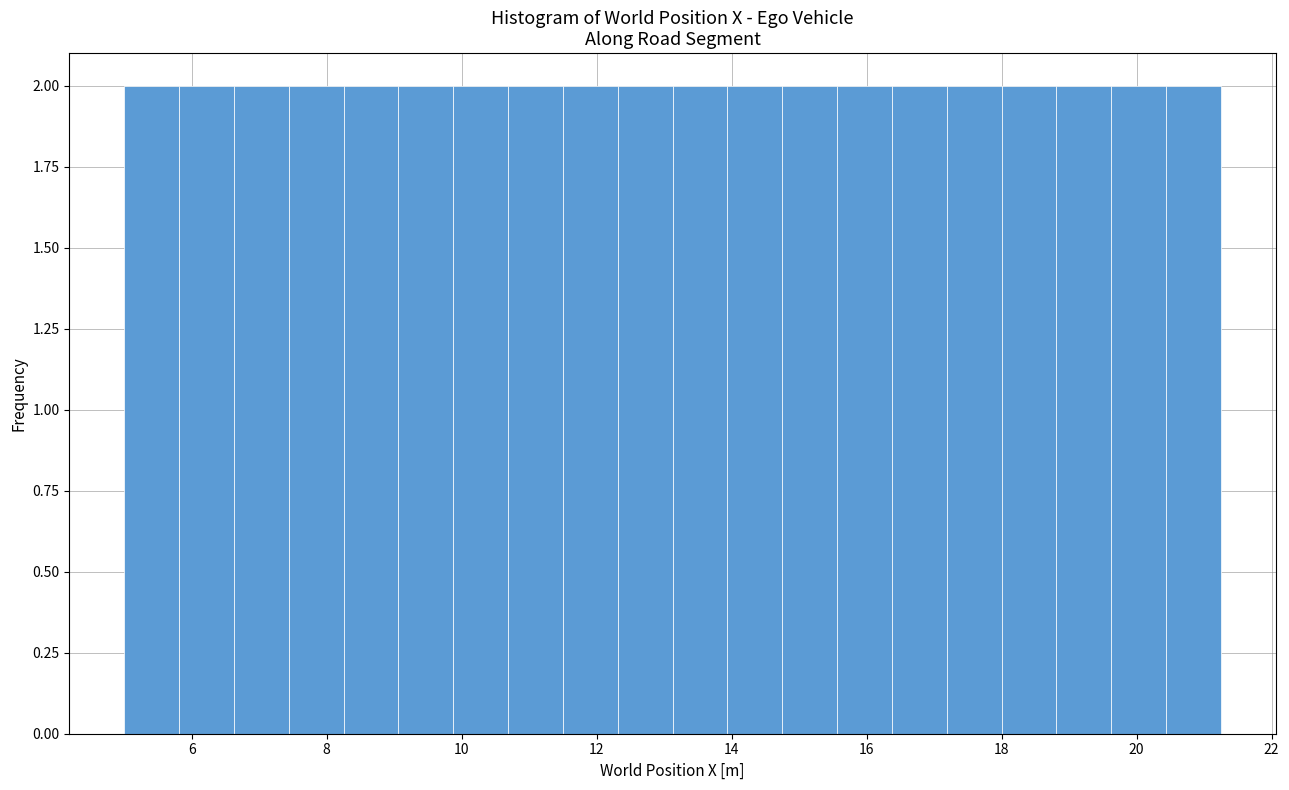

Reading left to right, transcribe this chart: for each bar, give the range it covers on the x-axis and its height. Neither the bar edges nor the heights are printed on the chart, so give them approximately, as read against the axes.

5.0 to 5.8: 2
5.8 to 6.6: 2
6.6 to 7.4: 2
7.4 to 8.2: 2
8.2 to 9.0: 2
9.0 to 9.8: 2
9.8 to 10.6: 2
10.6 to 11.6: 2
11.6 to 12.4: 2
12.4 to 13.2: 2
13.2 to 14.0: 2
14.0 to 14.8: 2
14.8 to 15.6: 2
15.6 to 16.4: 2
16.4 to 17.2: 2
17.2 to 18.0: 2
18.0 to 18.8: 2
18.8 to 19.6: 2
19.6 to 20.4: 2
20.4 to 21.2: 2